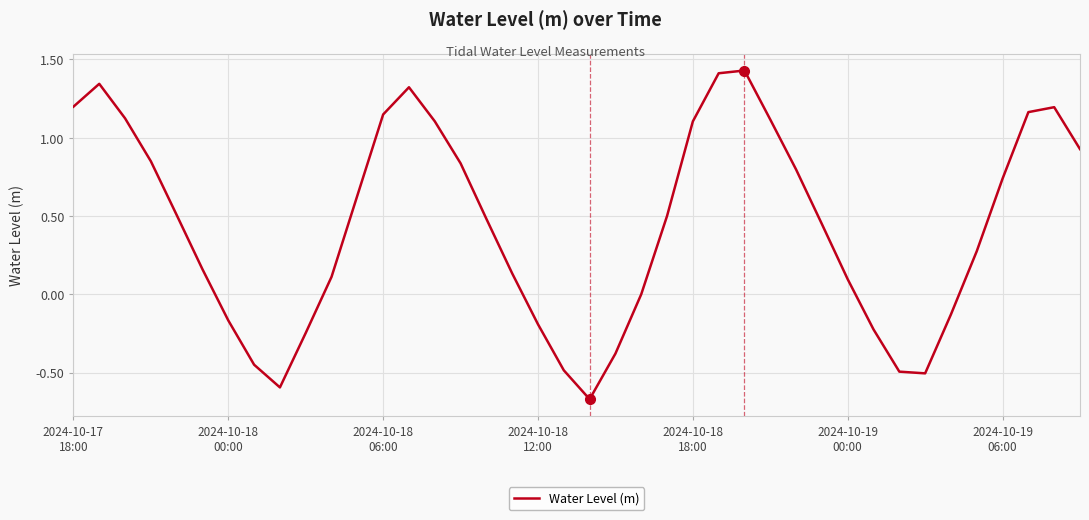

What is the difference between the maximum and minimum values?

2.1